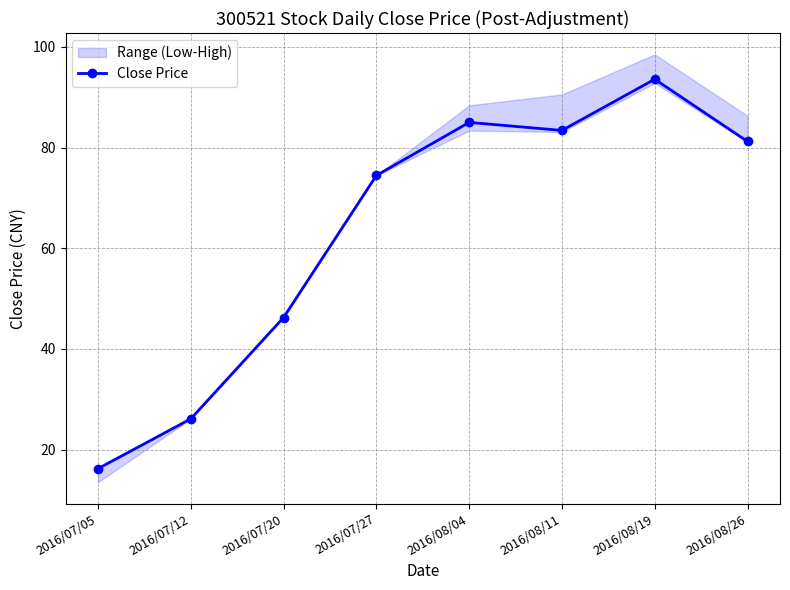

List the labels in order of value, largest first.

2016/08/19, 2016/08/04, 2016/08/11, 2016/08/26, 2016/07/27, 2016/07/20, 2016/07/12, 2016/07/05